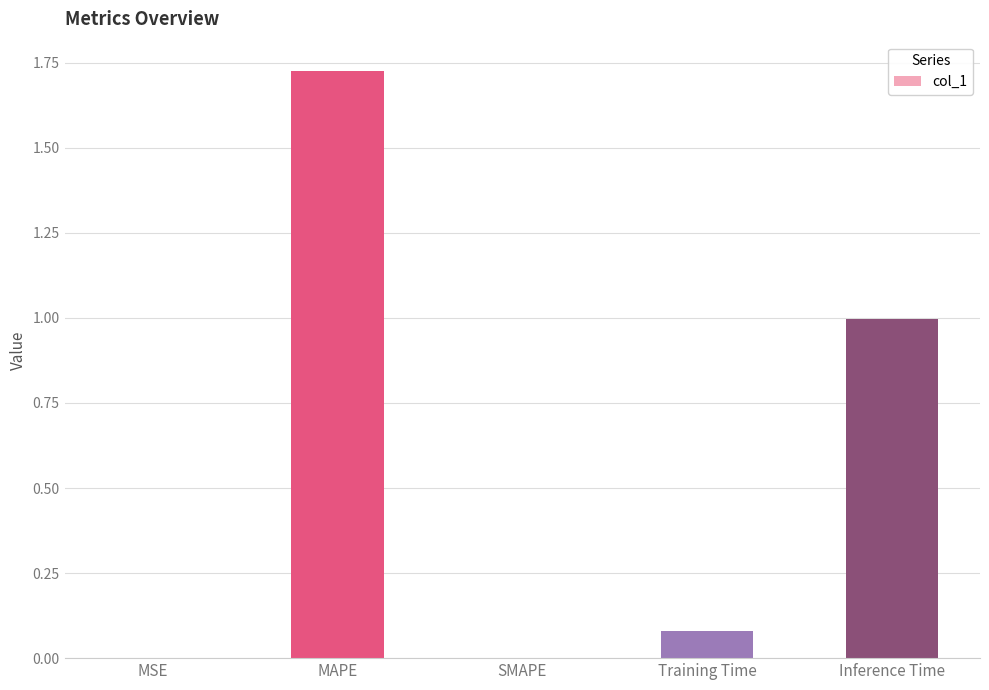

How many data points does each series have?

5